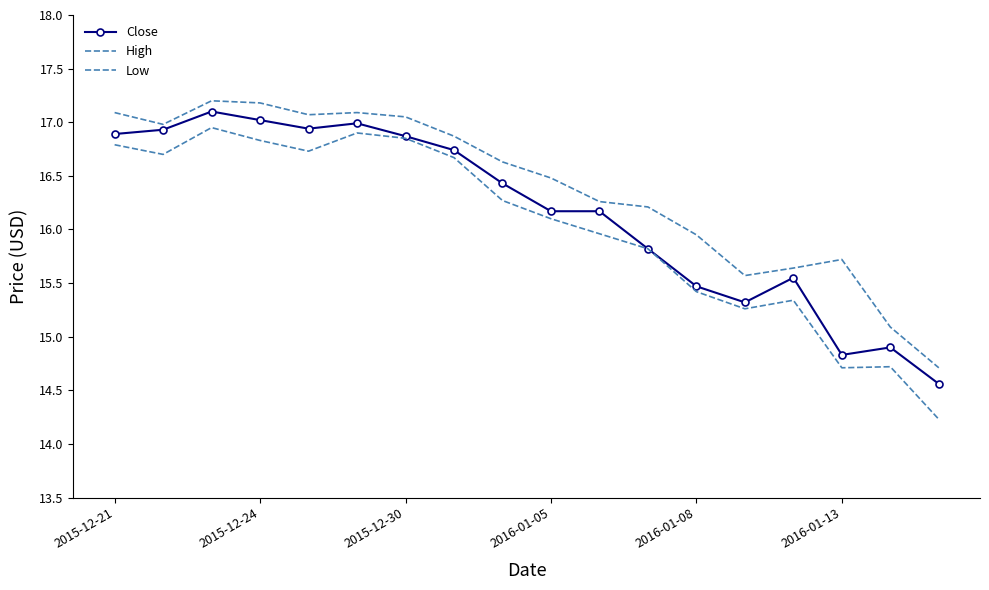

At how many categories does at least one series exceed 15?

17